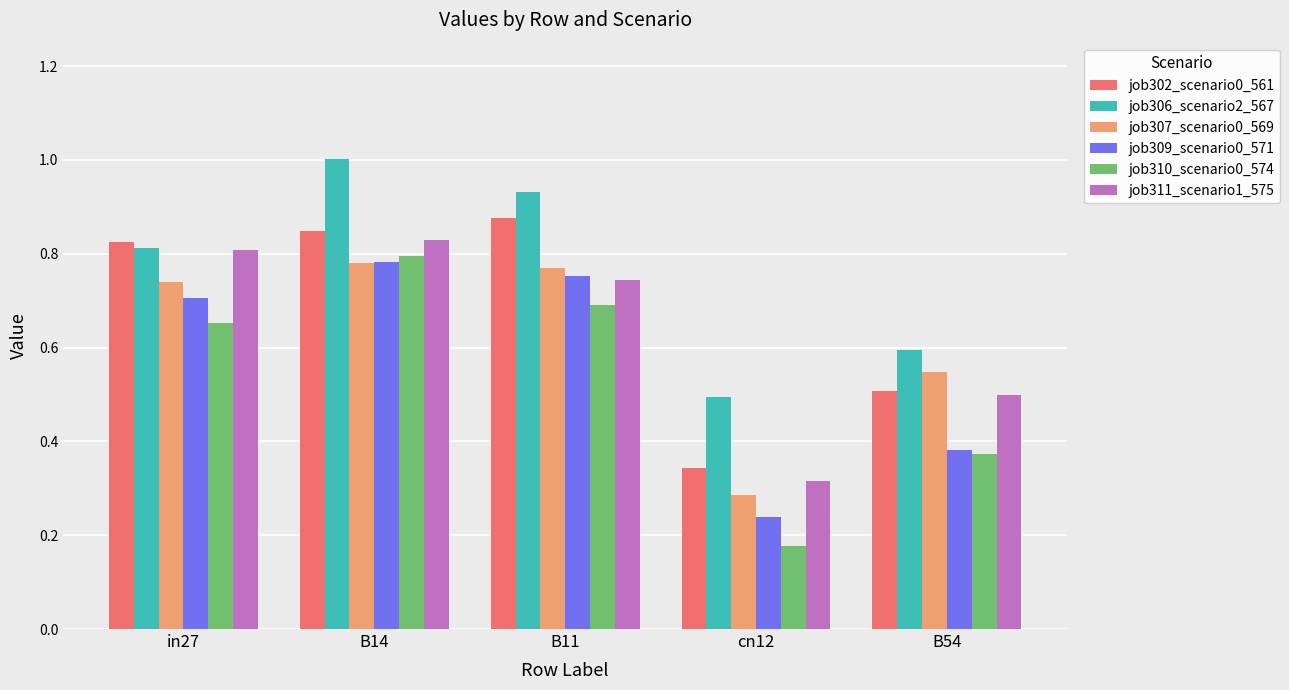

The job311_scenario1_575 series shows 0.8 at in27. True or false?

True